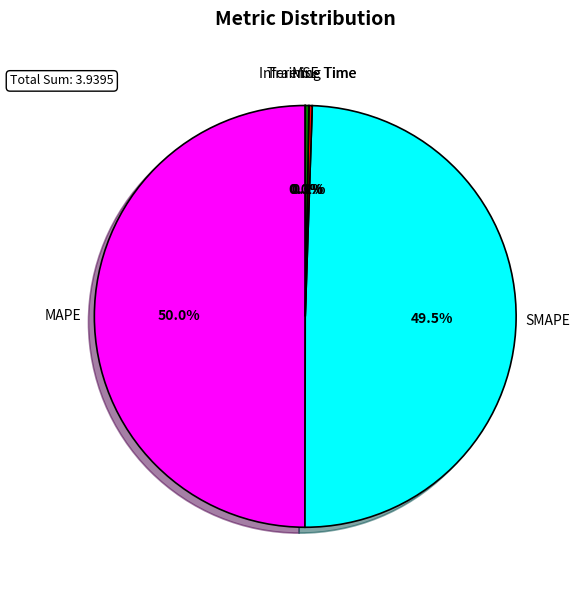

Is there any slice that represents more than half of the pie?

No